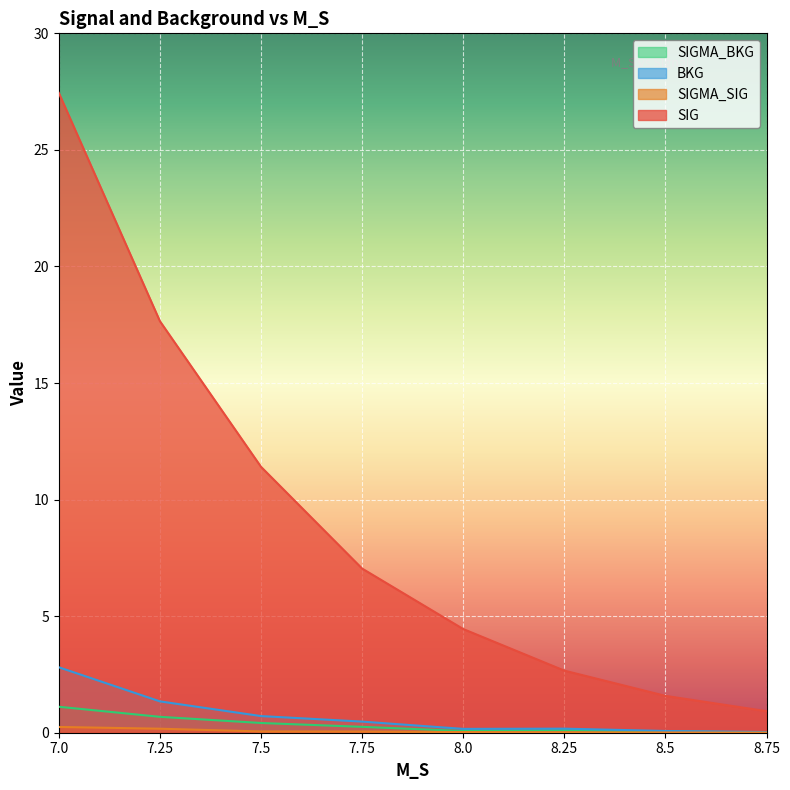

Reading left to right, what are all the values shown in this chart?

SIG: 27.4	17.7	11.4	7.0	4.4	2.7	1.6	0.9
SIGMA_SIG: 0.2	0.2	0.1	0.1	0.0	0.0	0.0	0.0
BKG: 2.8	1.3	0.7	0.5	0.2	0.2	0.1	0.0
SIGMA_BKG: 1.1	0.7	0.4	0.3	0.1	0.1	0.1	0.0